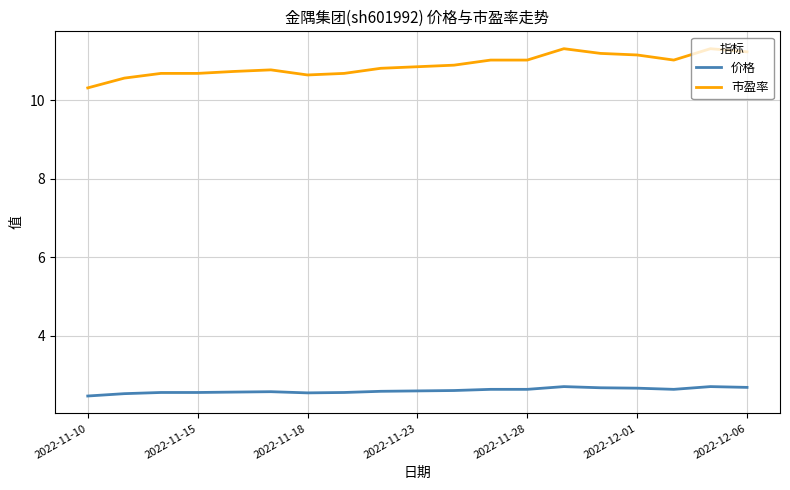

Which series has the largest total across all categories?

市盈率